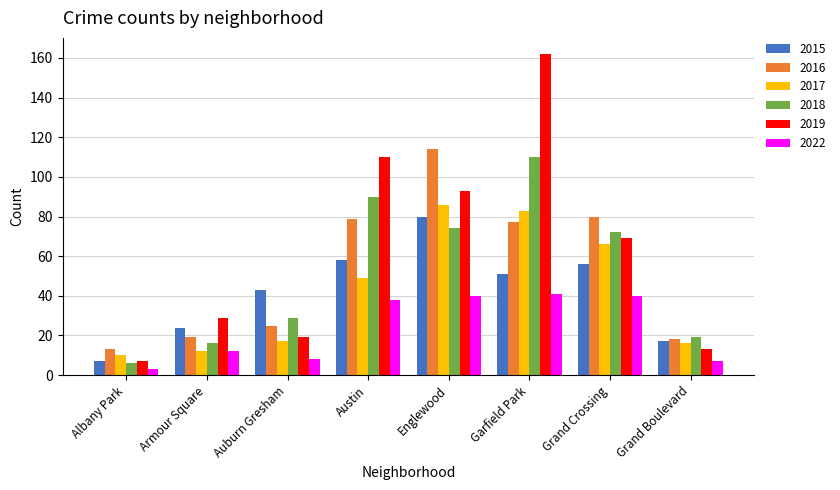

Which category has the lowest value in the 2017 series?

Albany Park